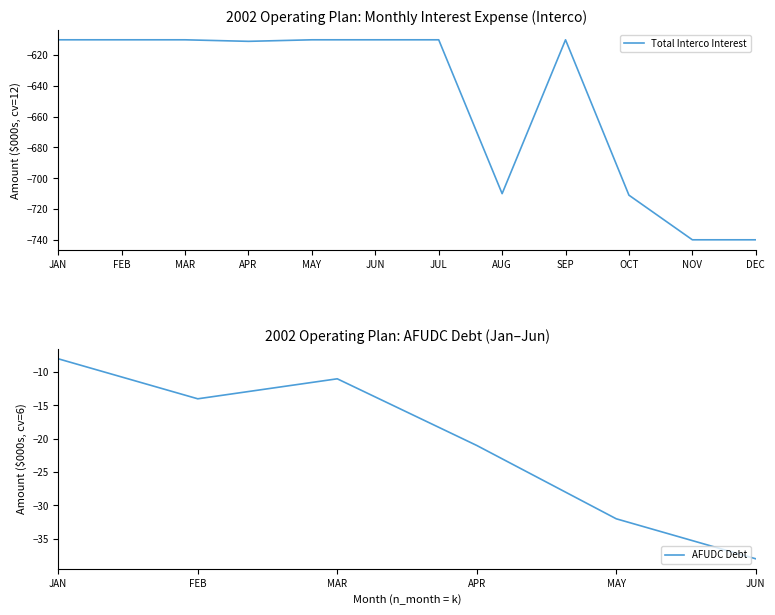

Is it true that Debt Expense Amortization equals 2 at JUL?

False